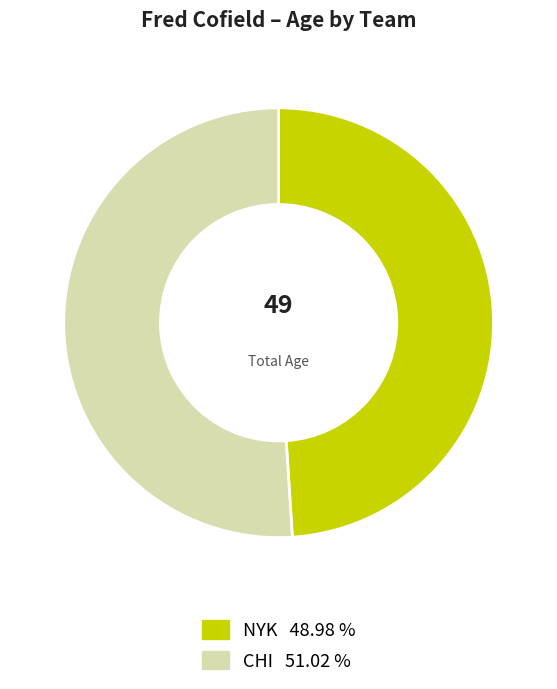

Which has a higher value, NYK or CHI?

CHI